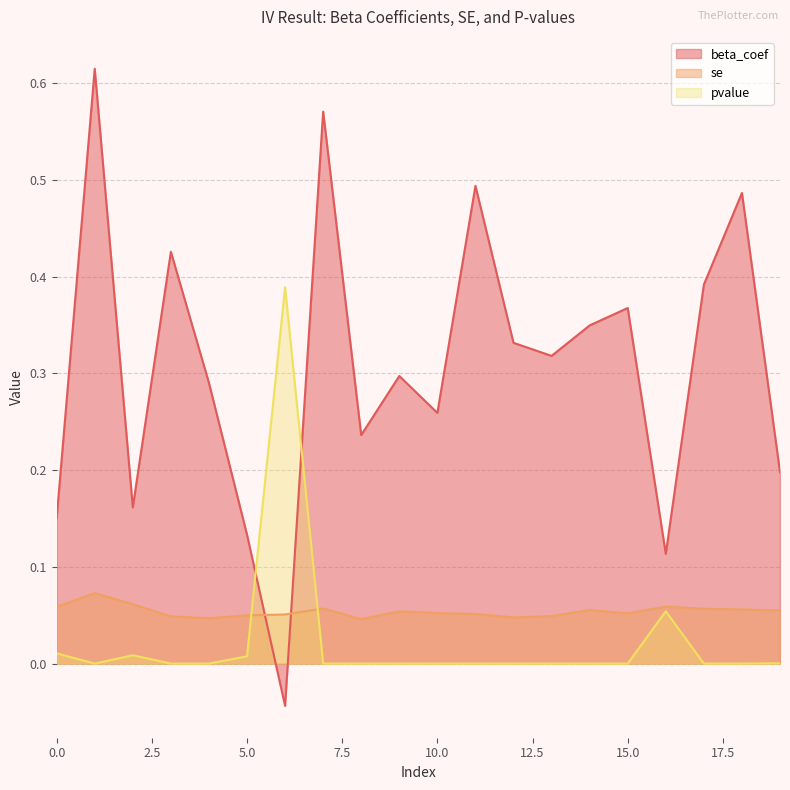

How many data points in beta_coef are less than 0?

1